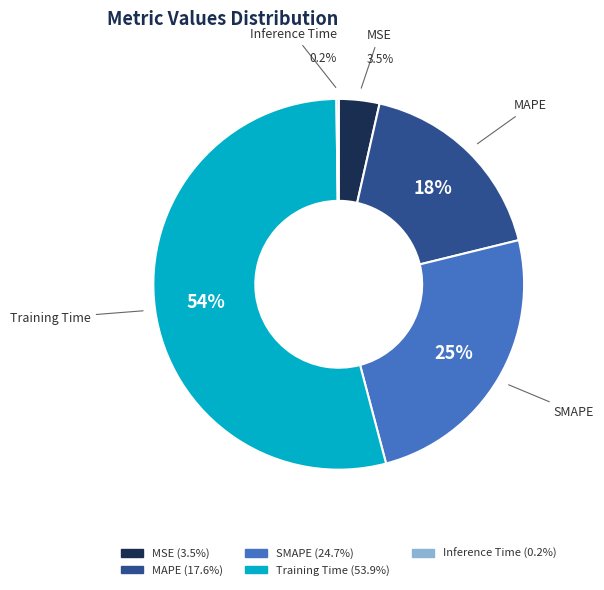

To the nearest percent, what is the average slice percentage?

20%